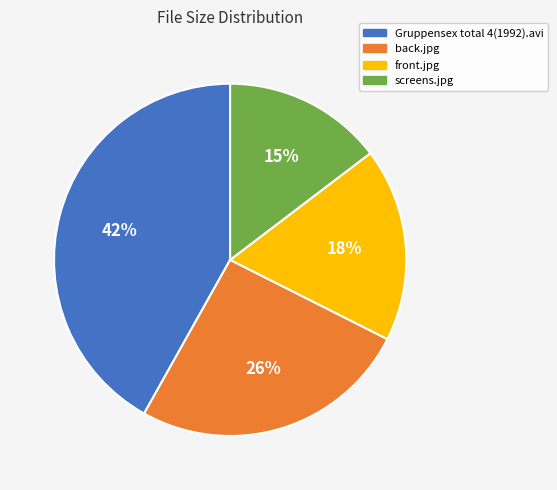

True or false: front.jpg accounts for 18% of the total.

True